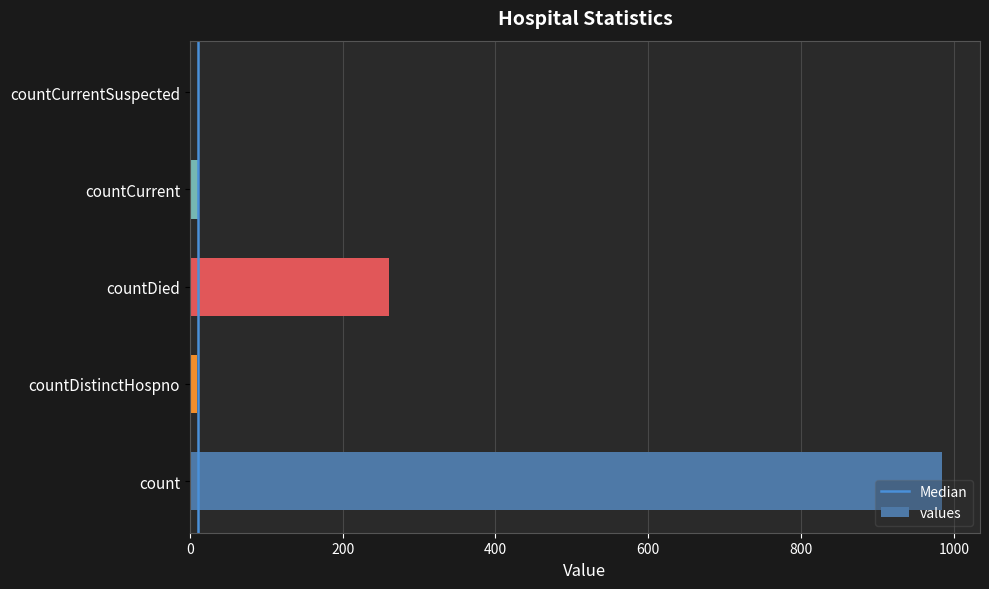

What is the change in value from count to countDied?

-724